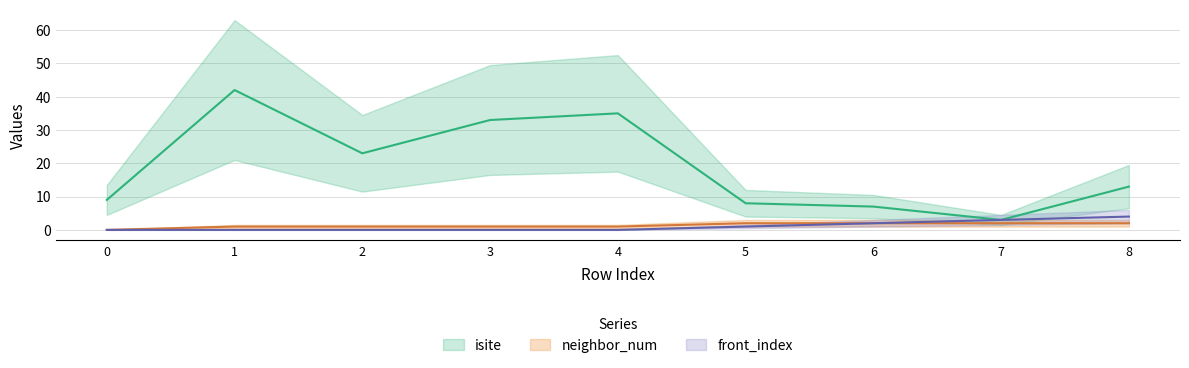

What is the difference between the neighbor_num values at 8 and 0?

2